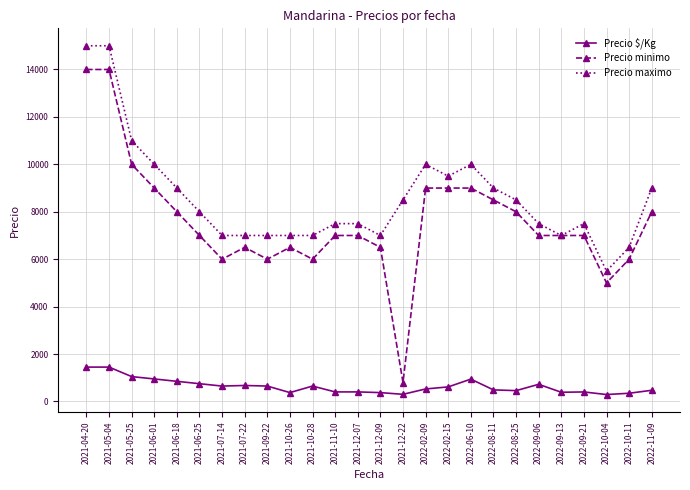

True or false: Precio minimo has a value of 8000 at 2021-06-18.

True